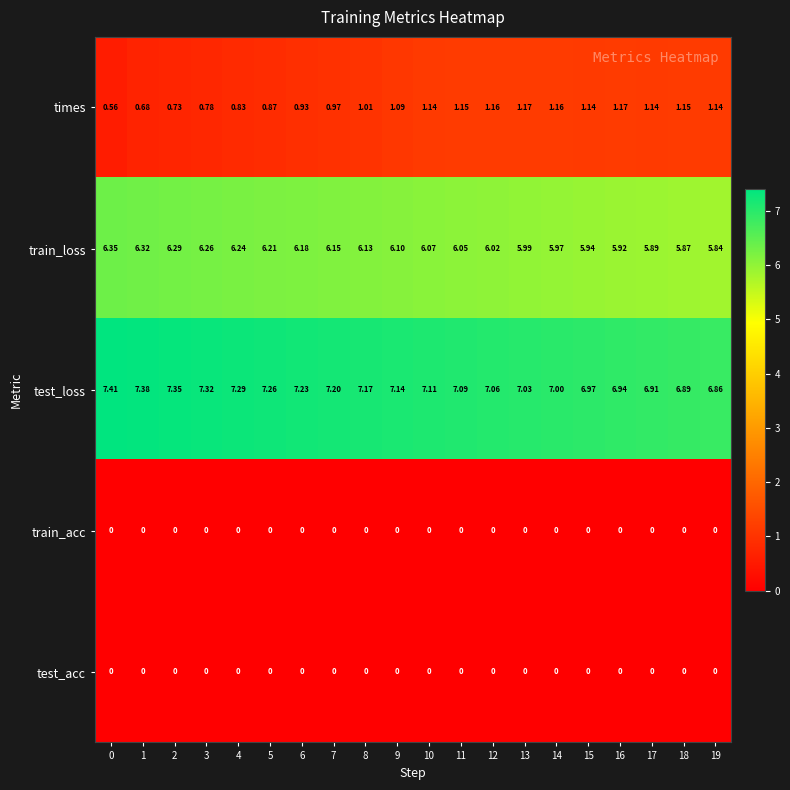

Which series has the largest total across all categories?

test_loss